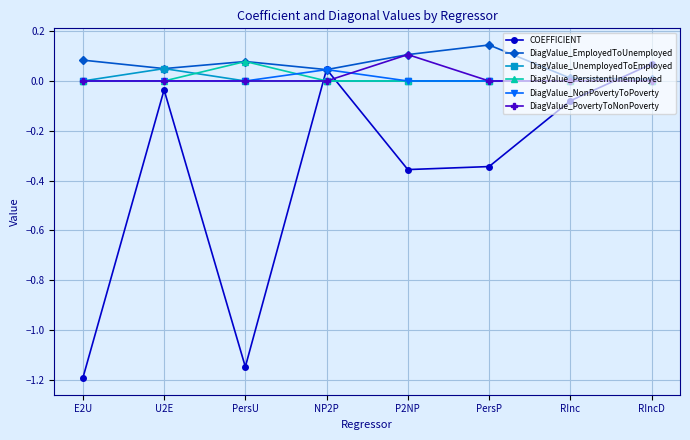

Which series has the widest spread of values?

COEFFICIENT